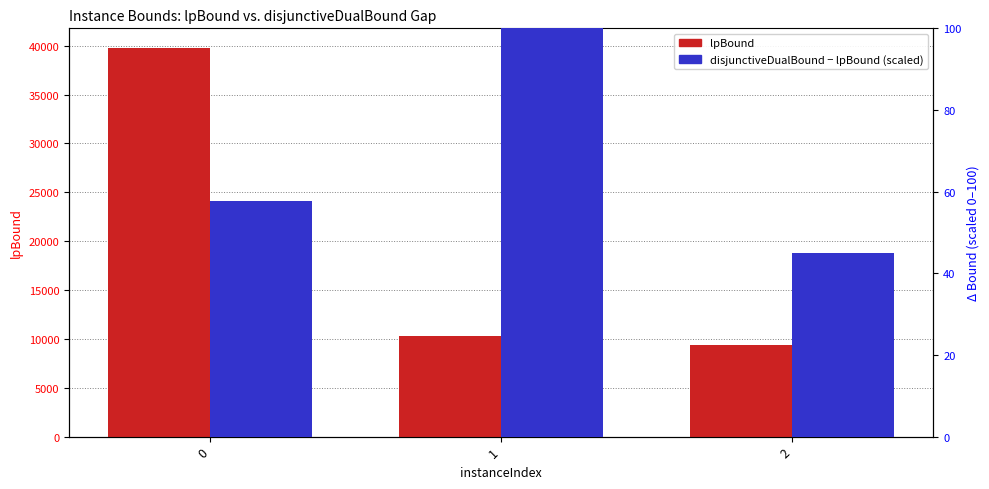

Which series has the largest range (max minus min)?

lpBound